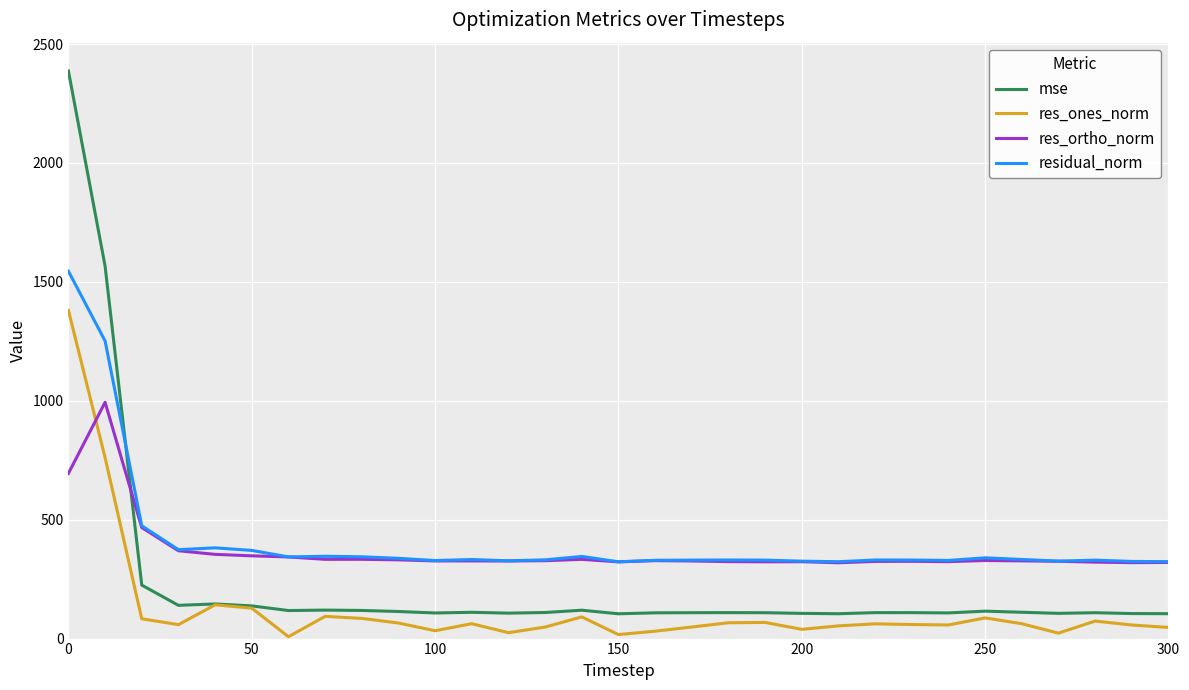

Which series has the largest range (max minus min)?

mse